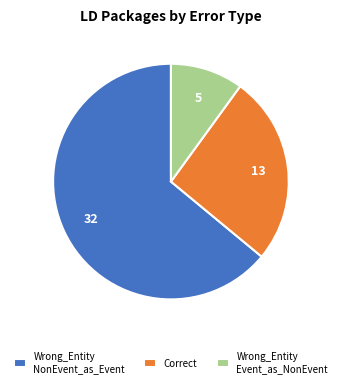

Which slice is the smallest?

Wrong_Entity Event_as_NonEvent